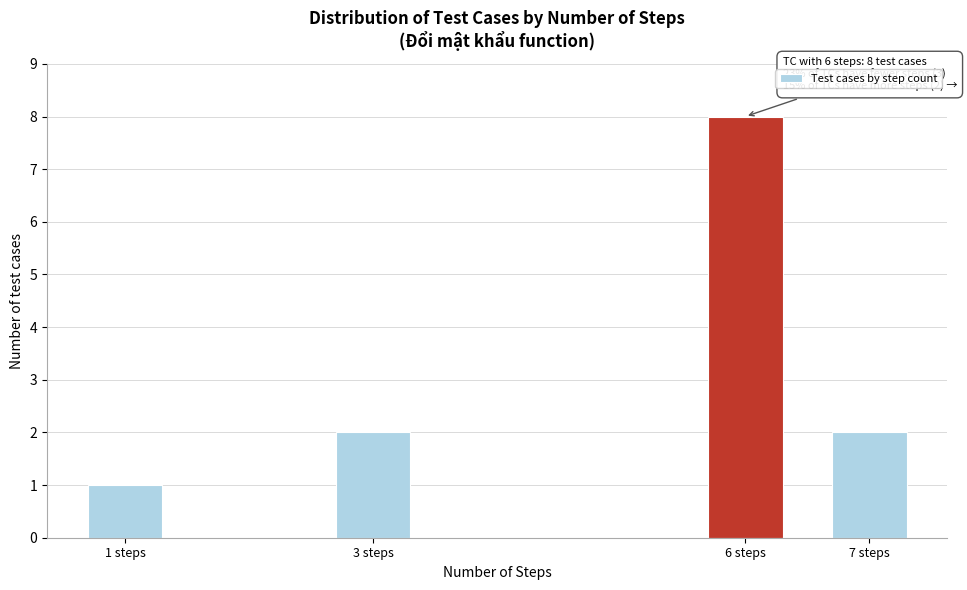

Reading left to right, what are all the values shown in this chart?

1 steps=1	3 steps=2	6 steps=8	7 steps=2